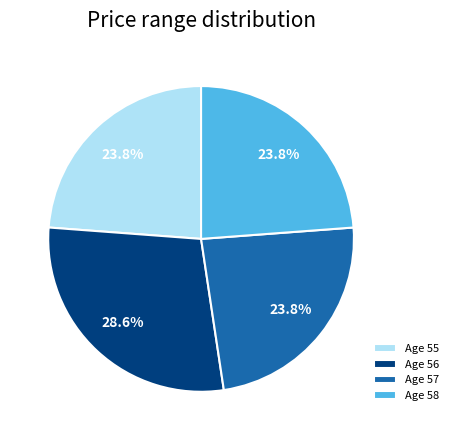

How many slices are in this pie chart?

4